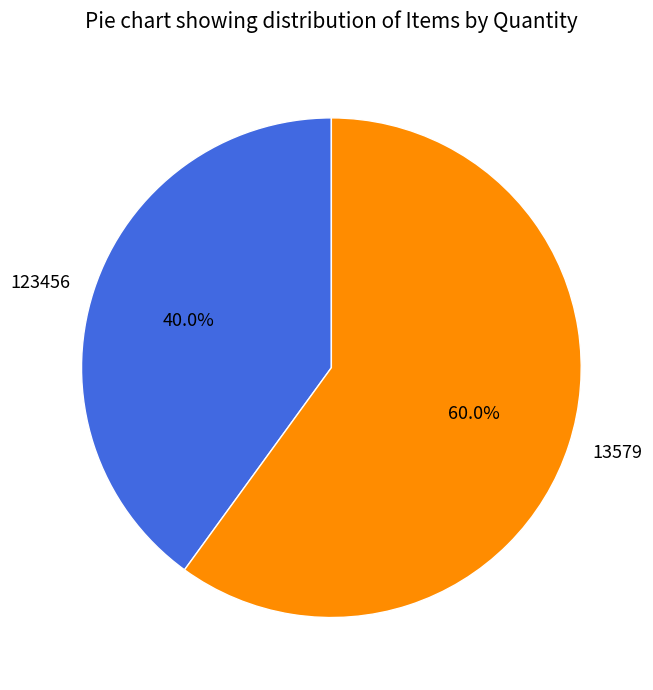

What percentage is the 123456 slice, to the nearest percent?

40%